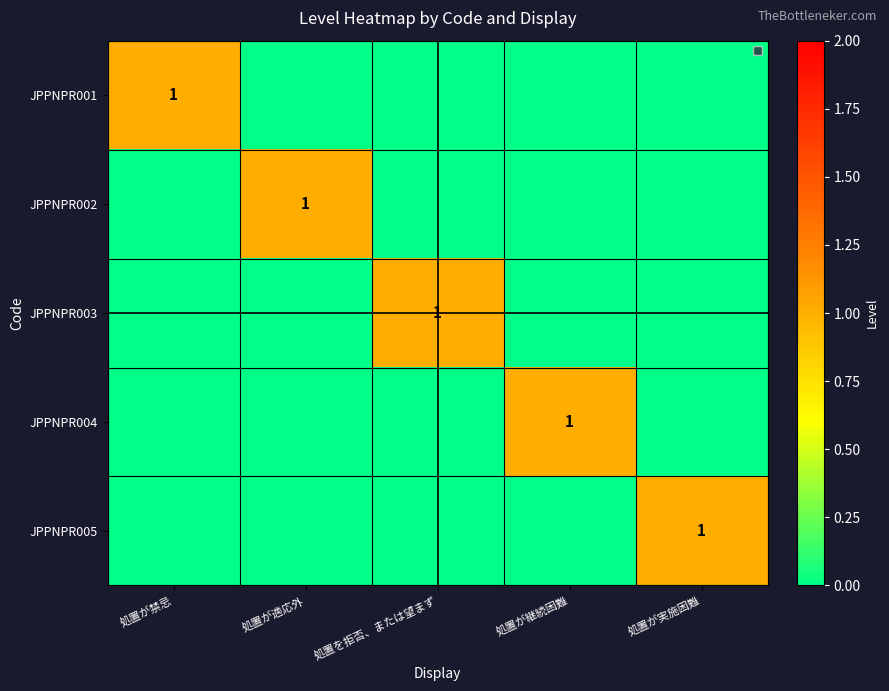

The JPPNPR003 series shows 1 at 処置を拒否、または望まず. True or false?

True